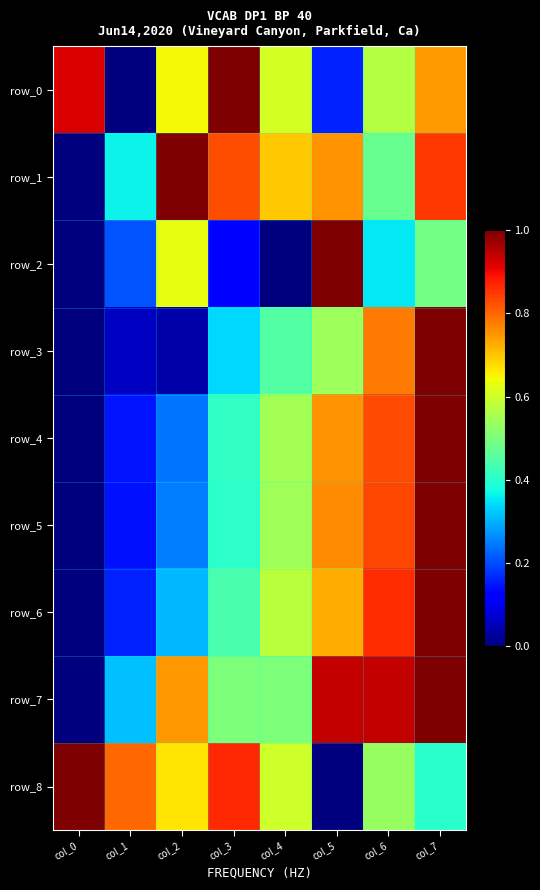

Which series has the largest total across all categories?

row_1